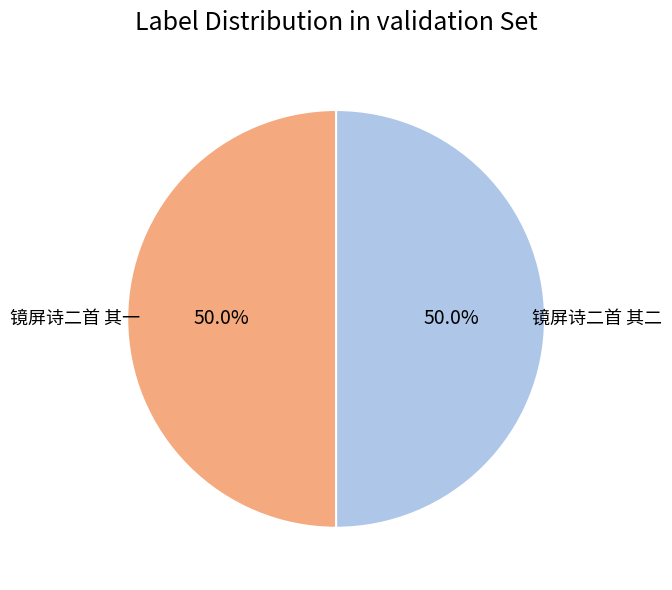

What percentage do 镜屏诗二首 其一 and 镜屏诗二首 其二 together represent?

100.0%